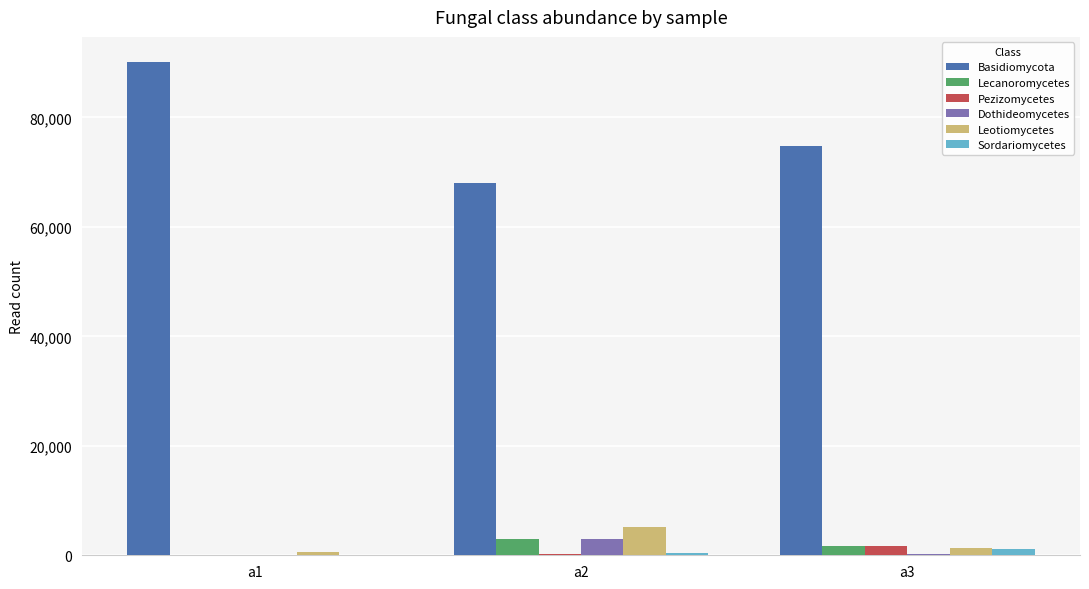

Where is Dothideomycetes nearest to the value 1477?

a3